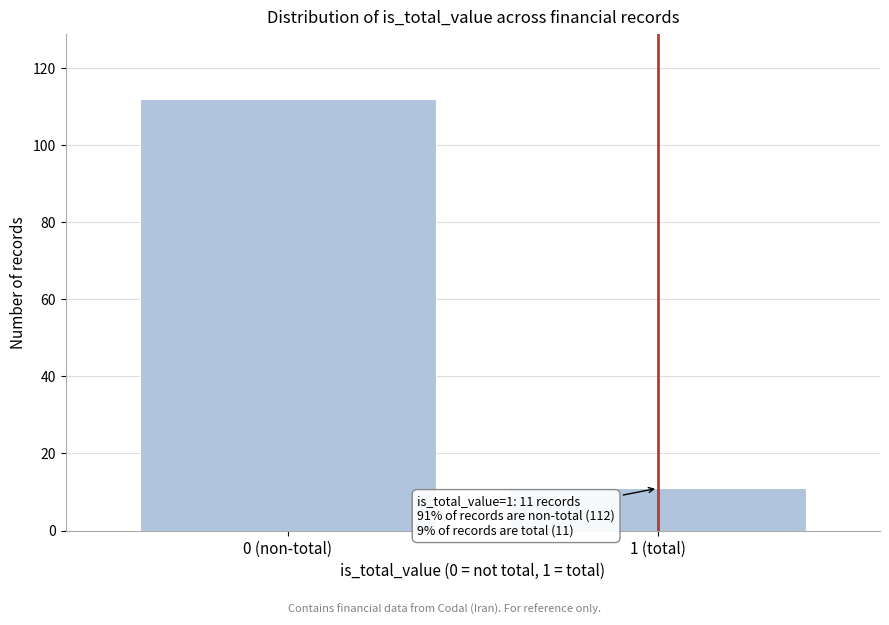

Reading left to right, extract all data points from this chart.

112	11